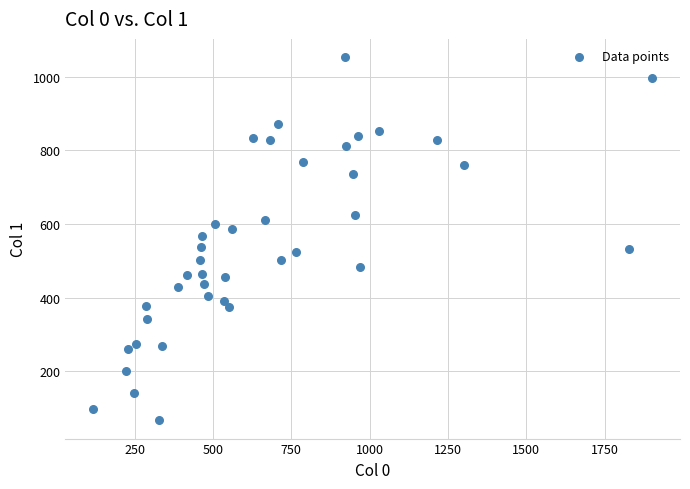

What is the range of X values (max minus min)?

1783.0